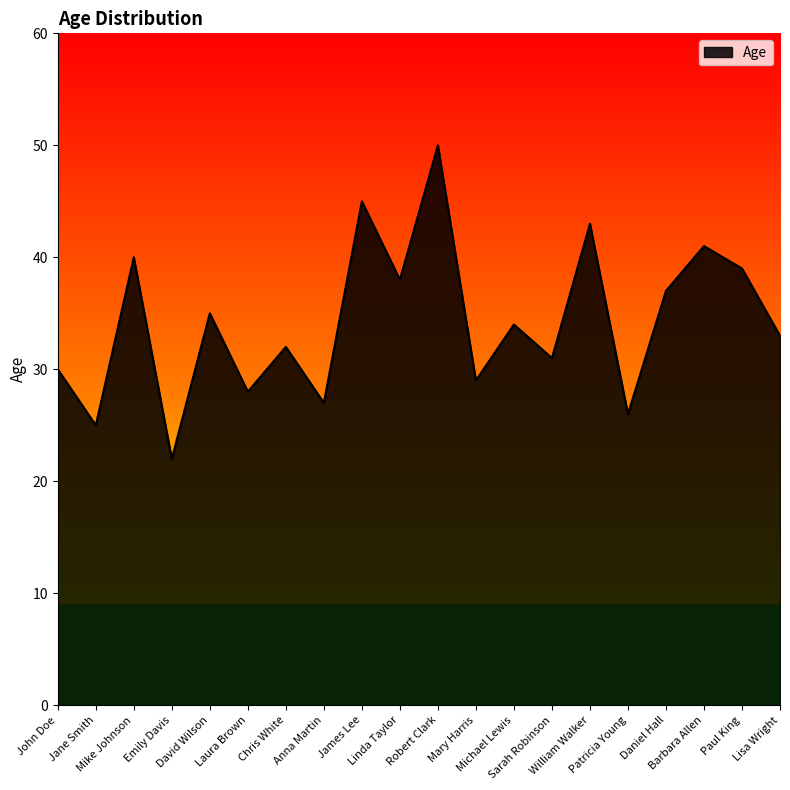

What is the difference between the second highest and second lowest values?

20